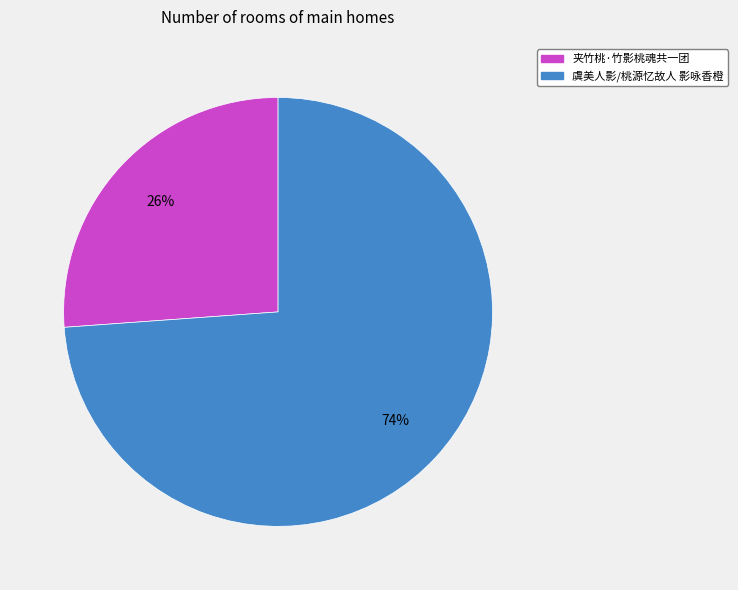

What is the ratio of the value at 虞美人影/桃源忆故人 影咏香橙 to the value at 夹竹桃·竹影桃魂共一团?

2.8